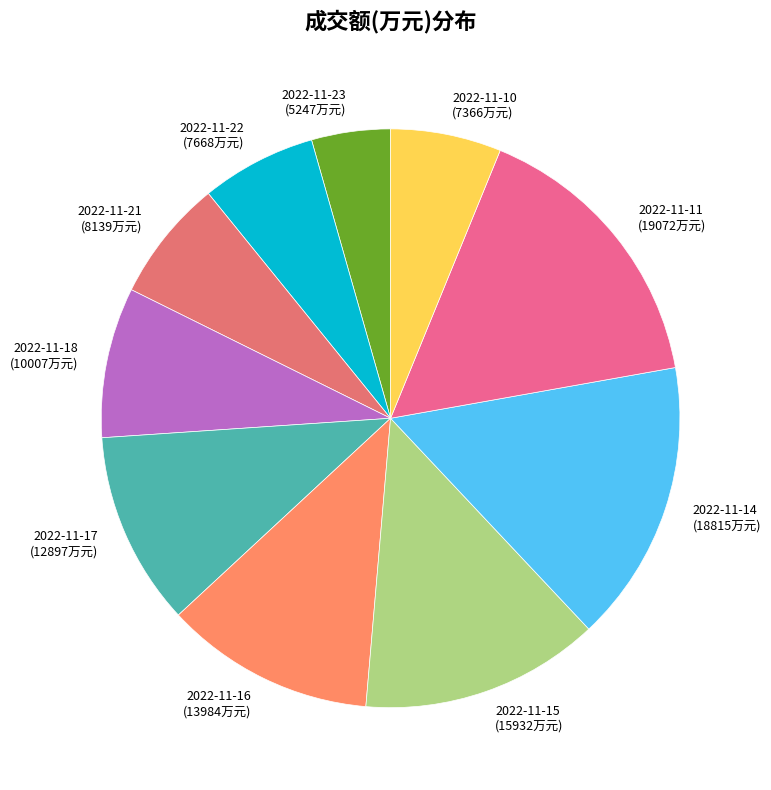

Approximately how many times larger is the value at 2022-11-23 compared to 2022-11-16?

0.4